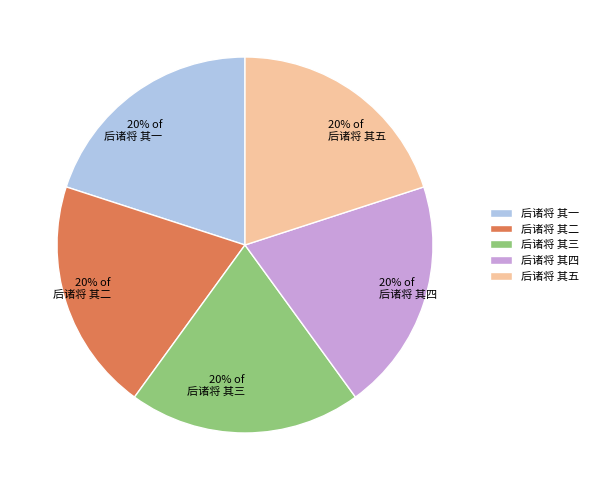

The 后诸将 其二 slice represents 8% of the pie. True or false?

False